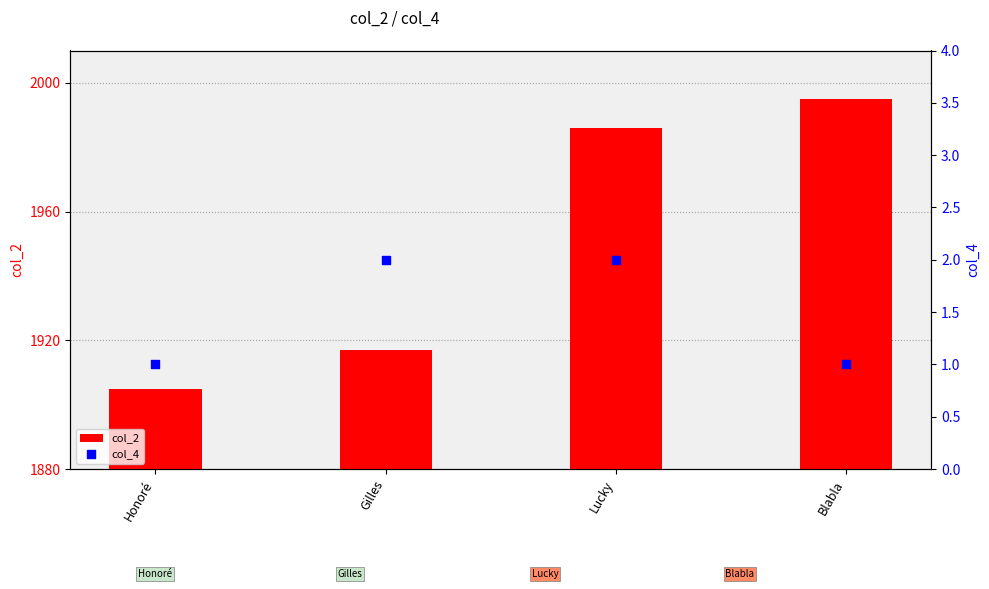

Is the value of col_4 at Blabla greater than the value of col_2 at Blabla?

No